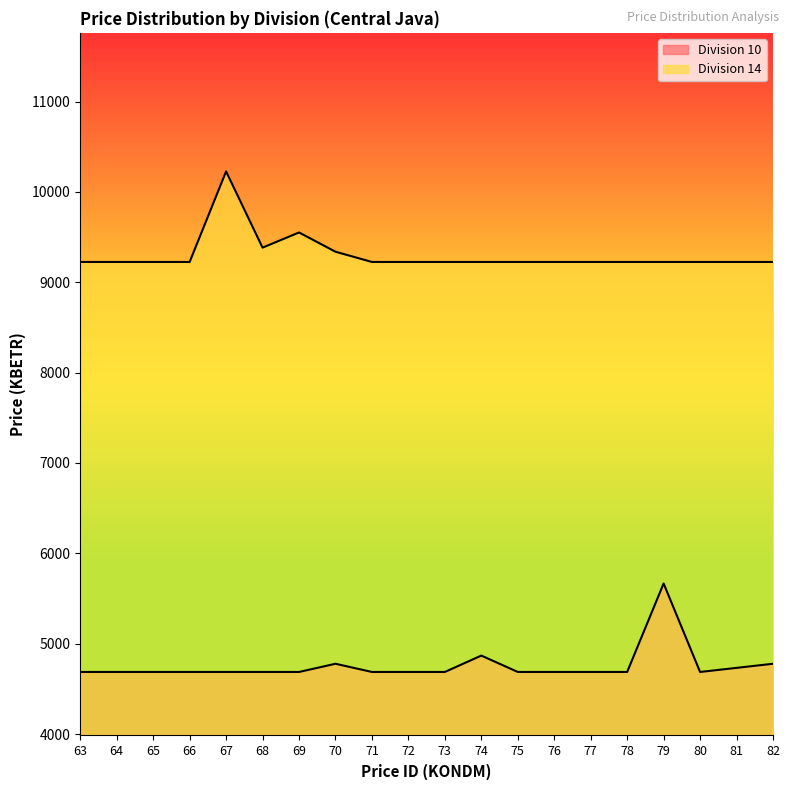

True or false: Division 10 has more than 1 interior local peaks.

True